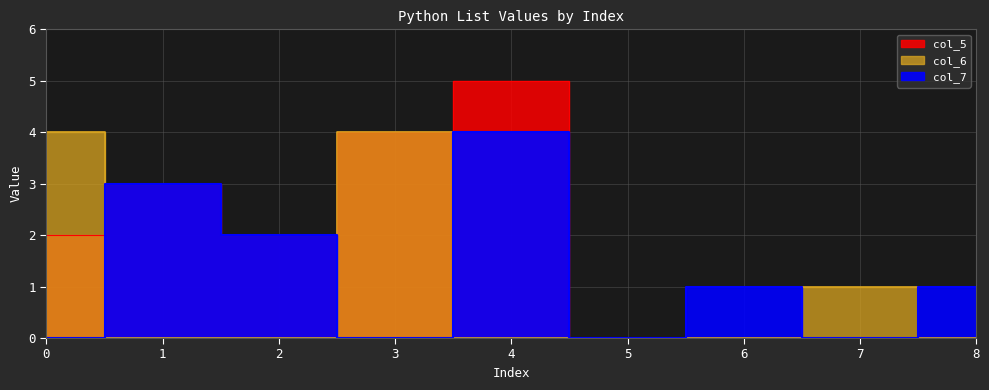

Which series changed the most between 4 and 8?

col_5